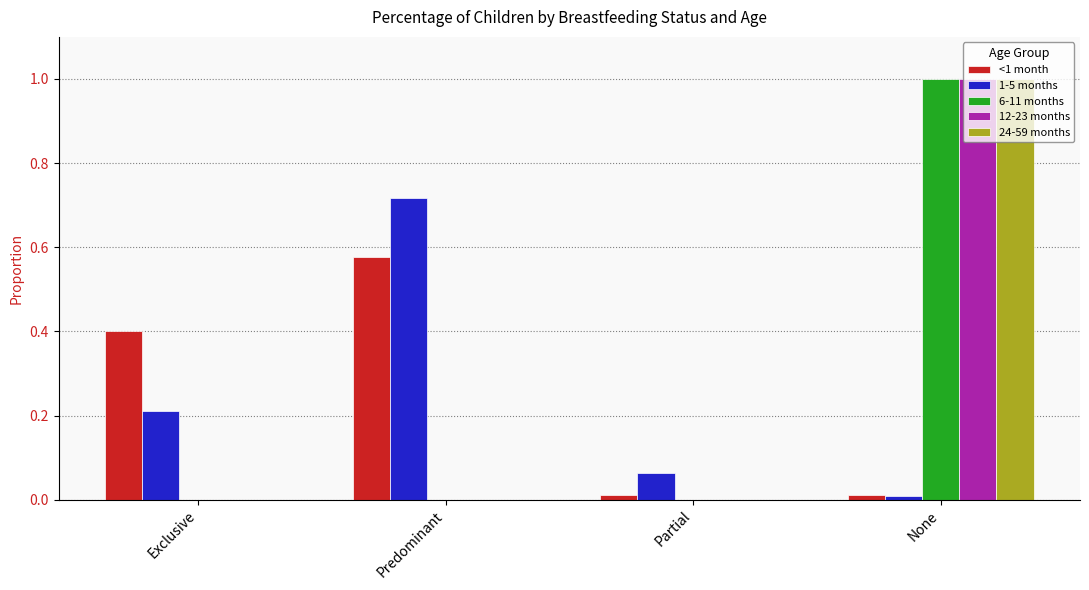

What is the greatest value displayed?

1.0